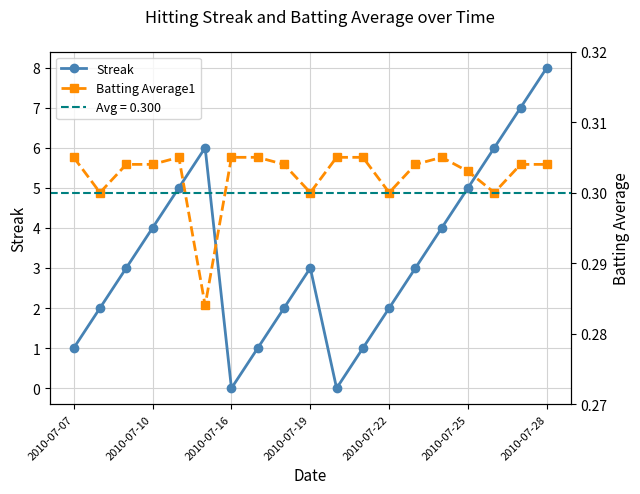

After their last crossing, which series has the higher values: Batting Average1 or Streak?

Streak